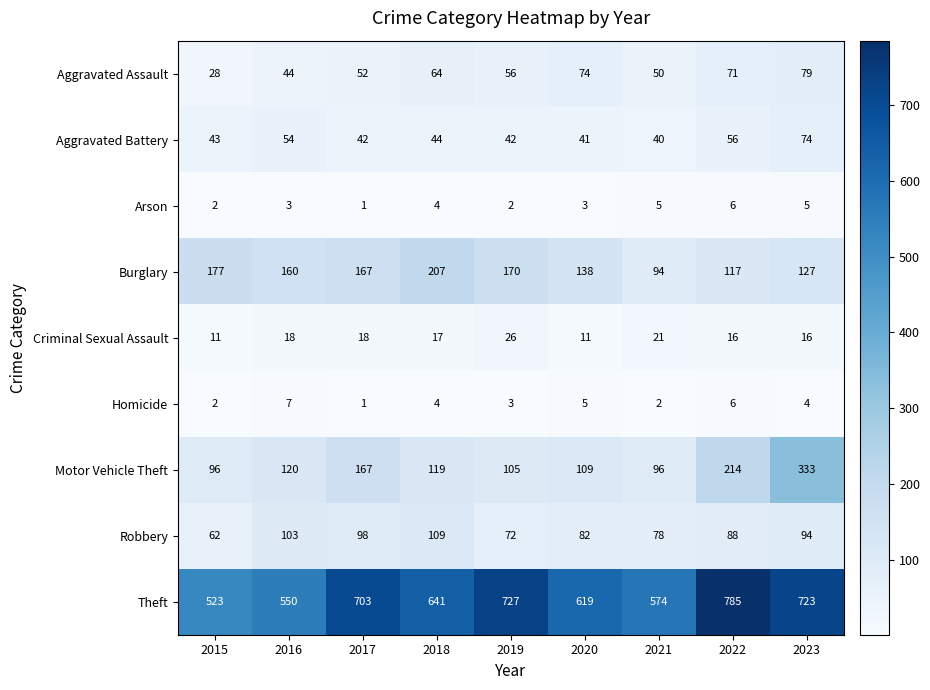

What is the greatest value displayed?

785